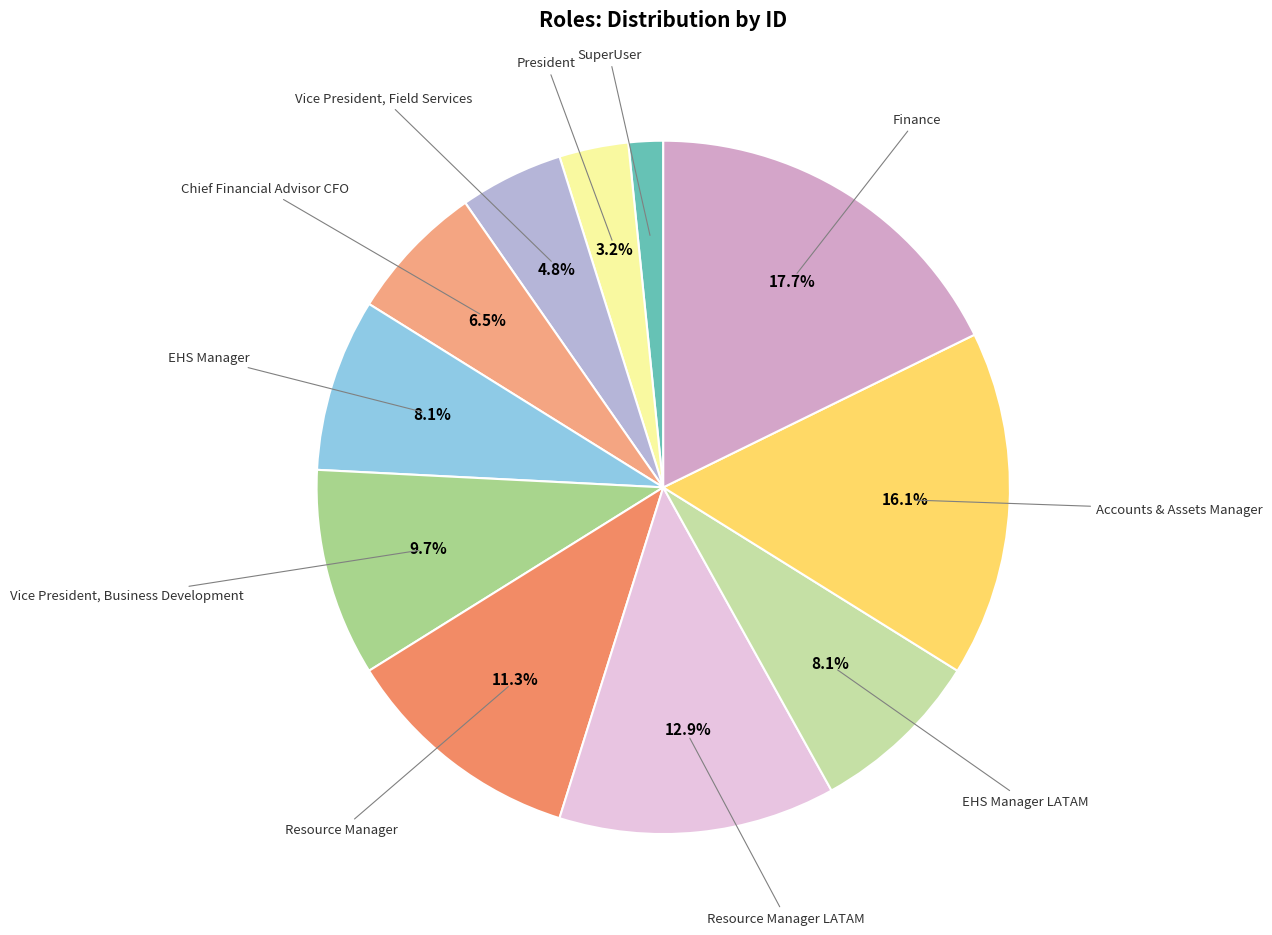

Count the number of slices in the pie.

11